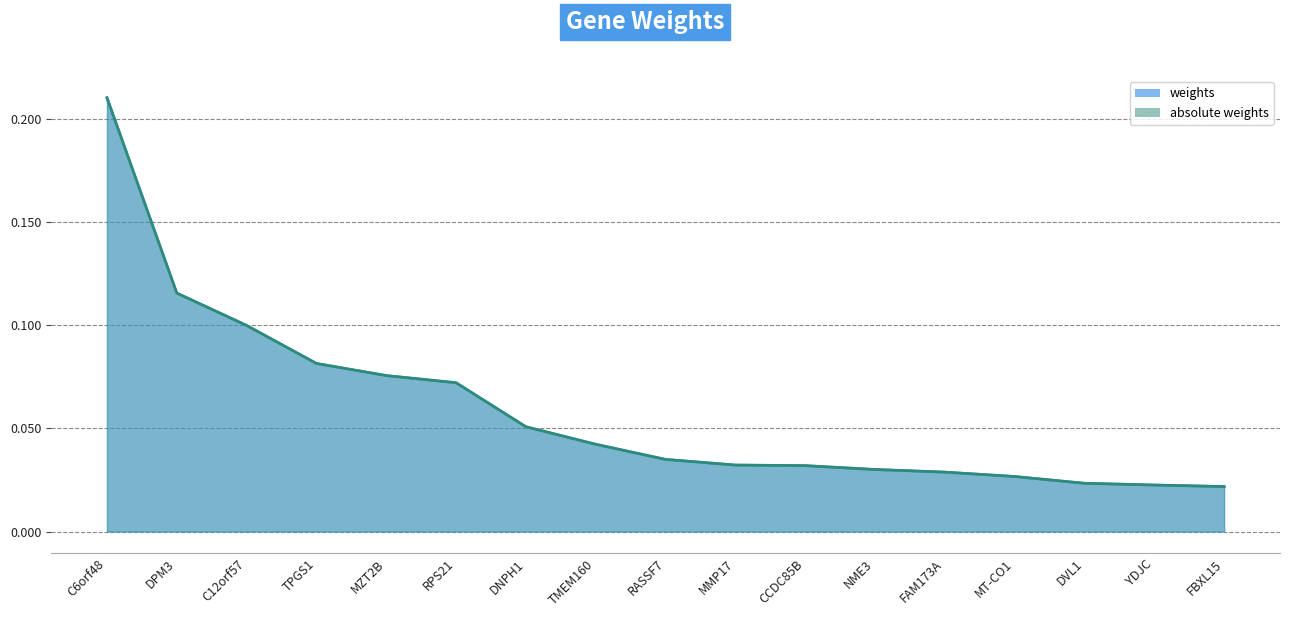

Reading left to right, transcribe all the data shown in this chart.

weights: 0.2	0.1	0.1	0.1	0.1	0.1	0.1	0.0	0.0	0.0	0.0	0.0	0.0	0.0	0.0	0.0	0.0
absolute weights: 0.2	0.1	0.1	0.1	0.1	0.1	0.1	0.0	0.0	0.0	0.0	0.0	0.0	0.0	0.0	0.0	0.0